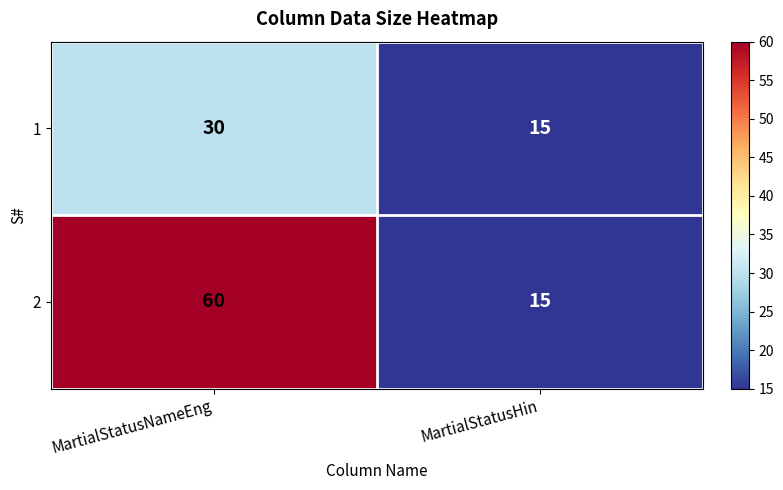

Reading right to left, list all the values displayed in this chart.

1: MartialStatusHin=15	MartialStatusNameEng=30
2: MartialStatusHin=15	MartialStatusNameEng=60